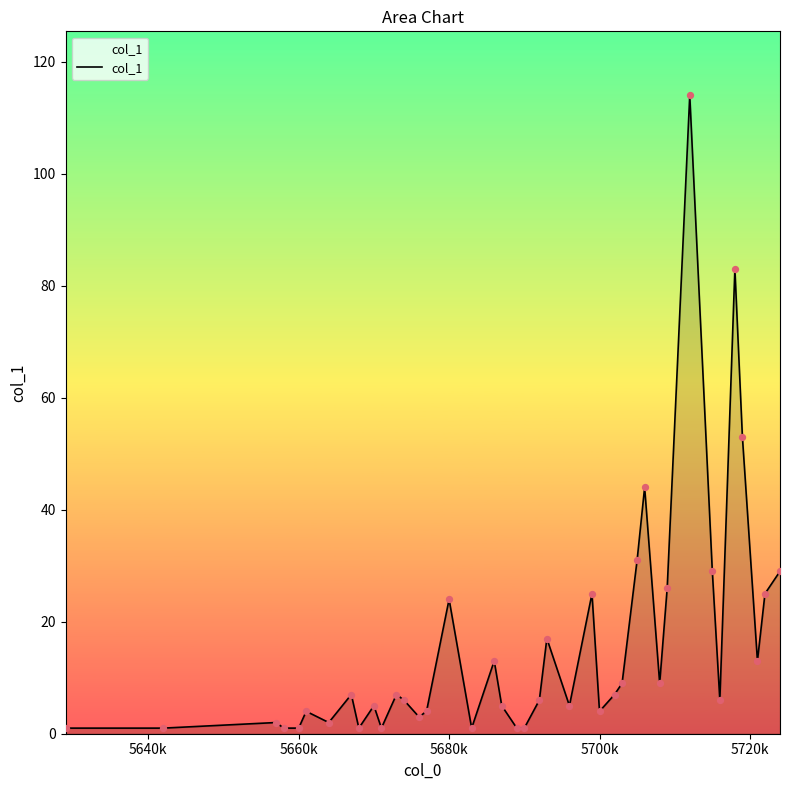

What is the difference between the maximum and minimum values?

113